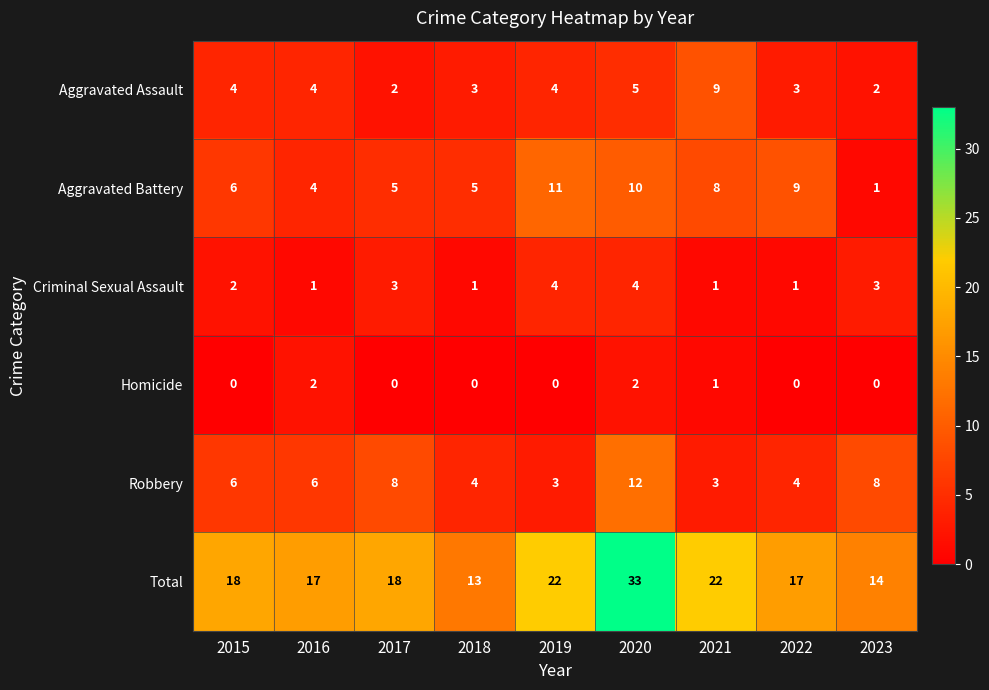

What is the maximum value shown in the chart?

33